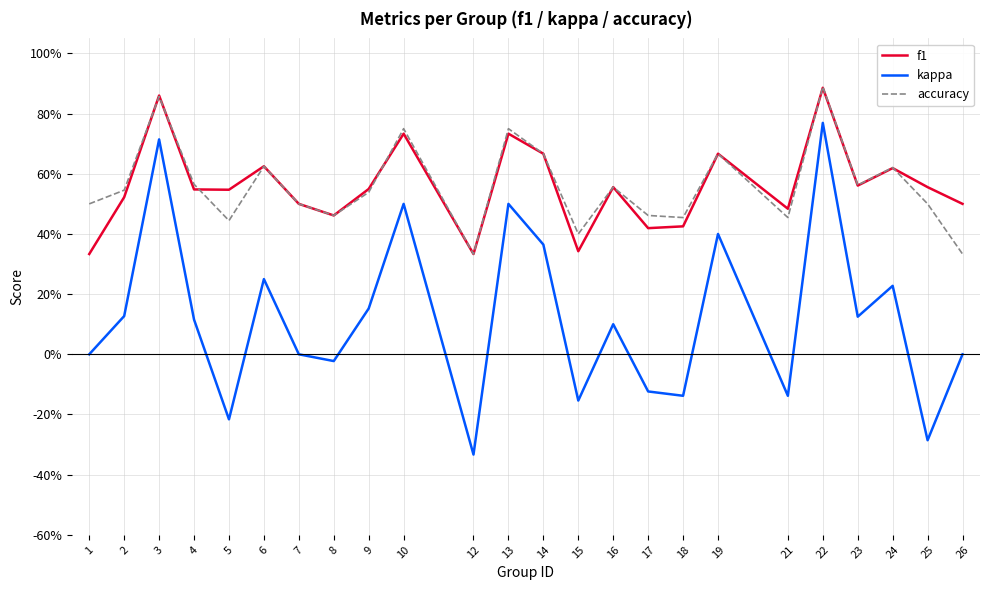

At which category is the sum across all series the highest?

22